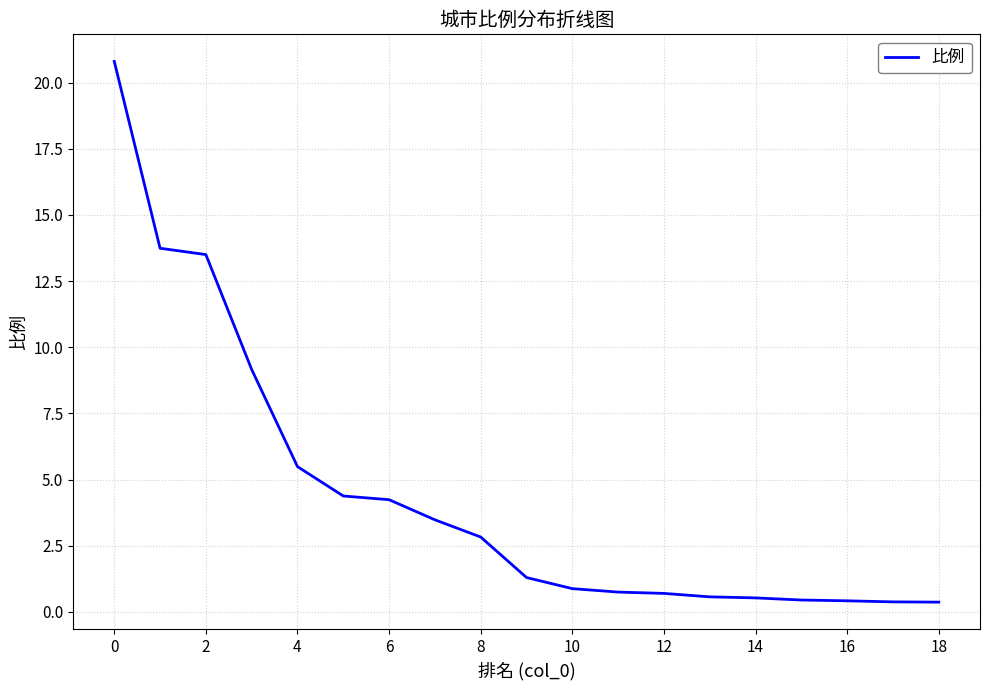

What is the difference between the maximum and minimum values?

20.4